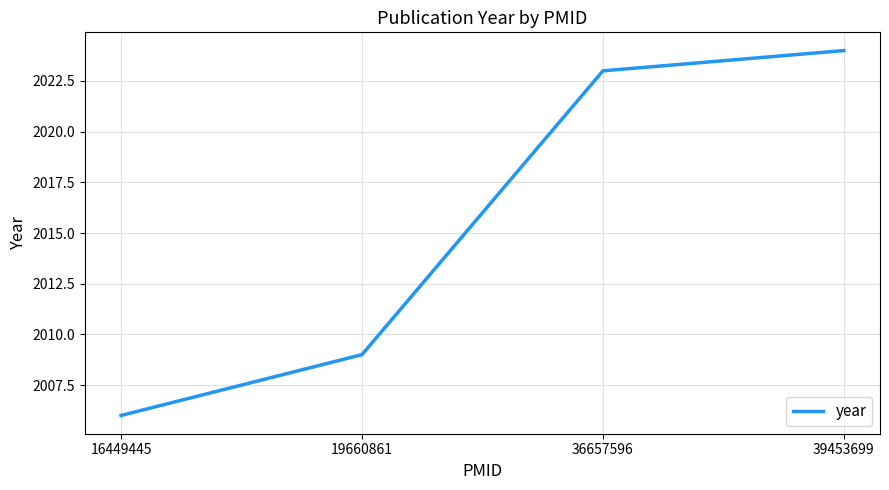

Reading right to left, extract all data points from this chart.

39453699=2024	36657596=2023	19660861=2009	16449445=2006